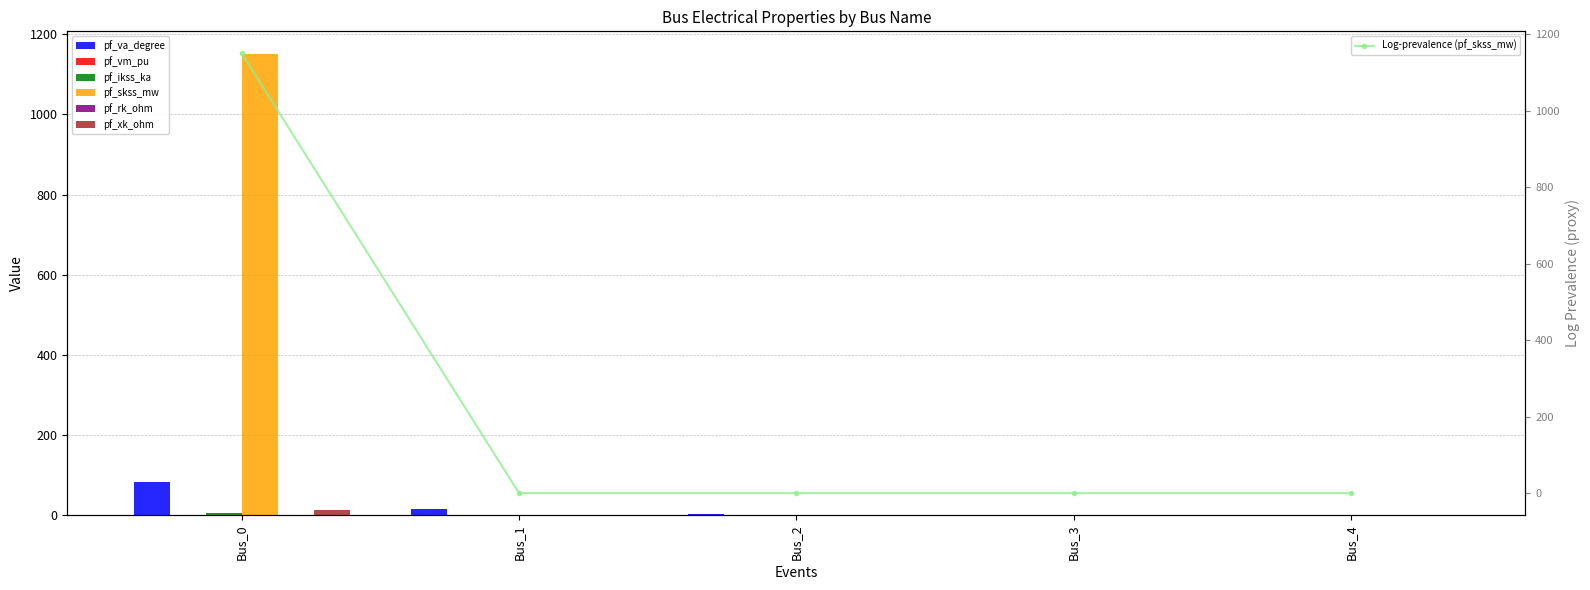

The pf_rk_ohm series shows 0.9 at Bus_2. True or false?

False